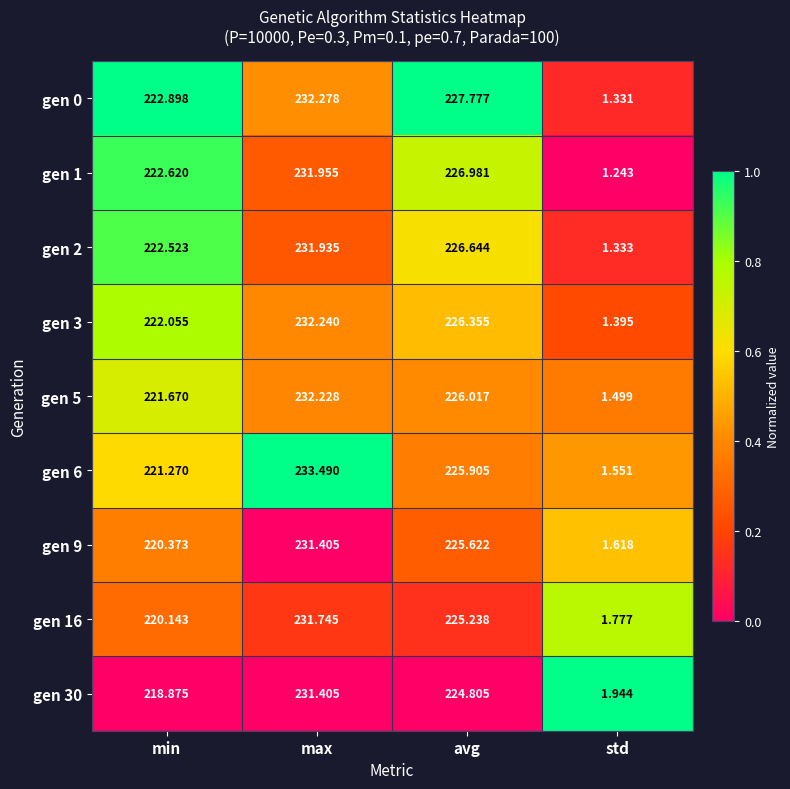

What is the spread (max minus min) of values at std?

0.7